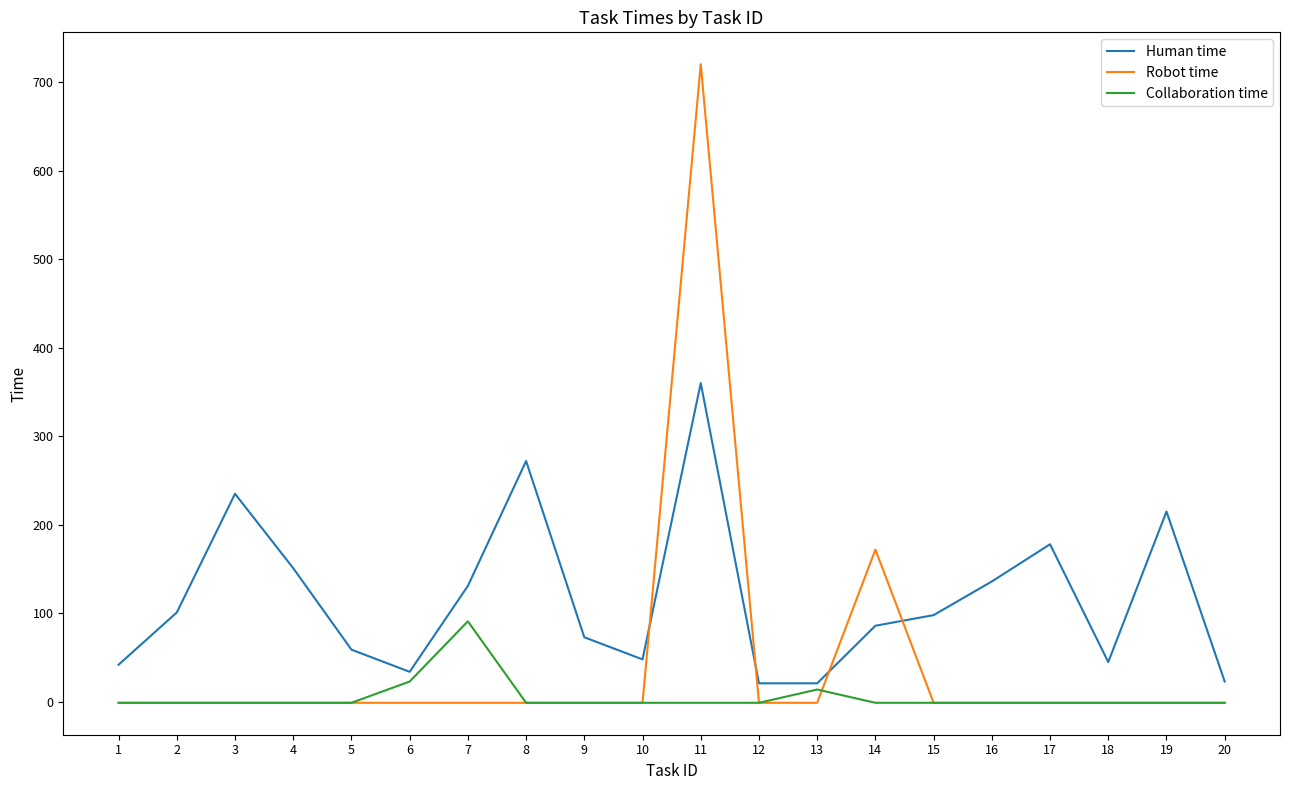

At which category is the sum across all series the highest?

11